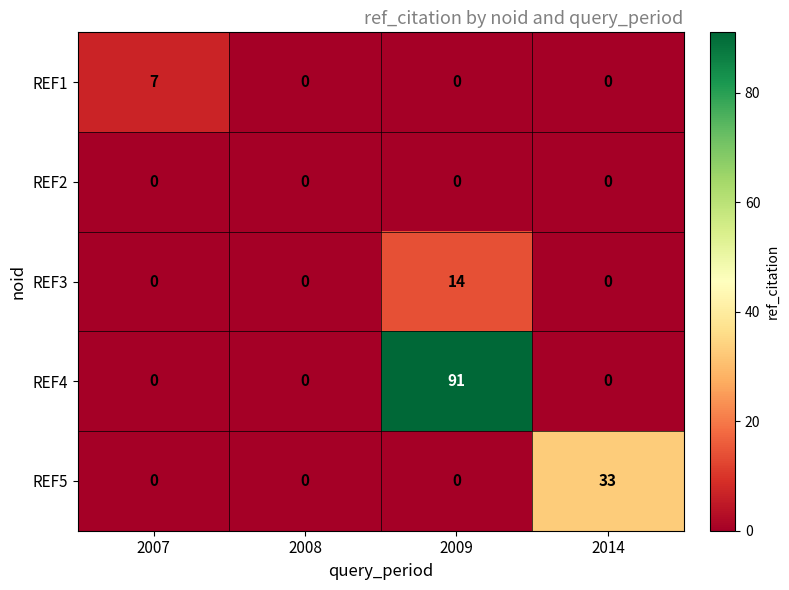

Which series has the widest spread of values?

REF4